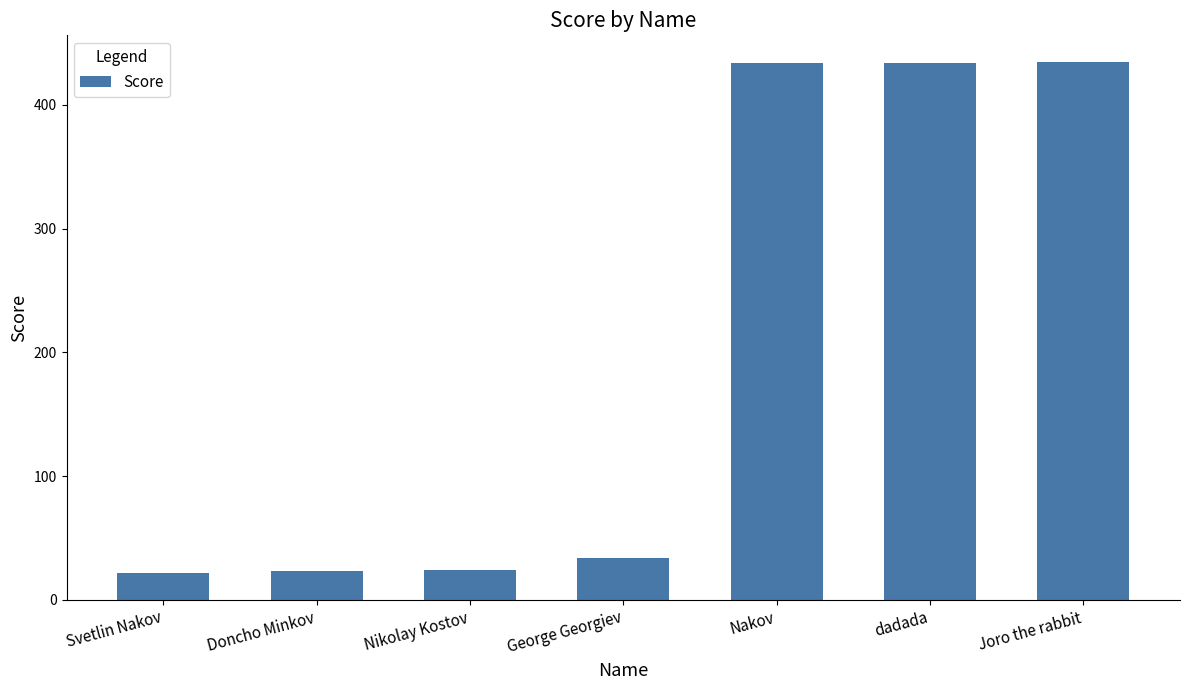

What value does the data have at Doncho Minkov?

23.0